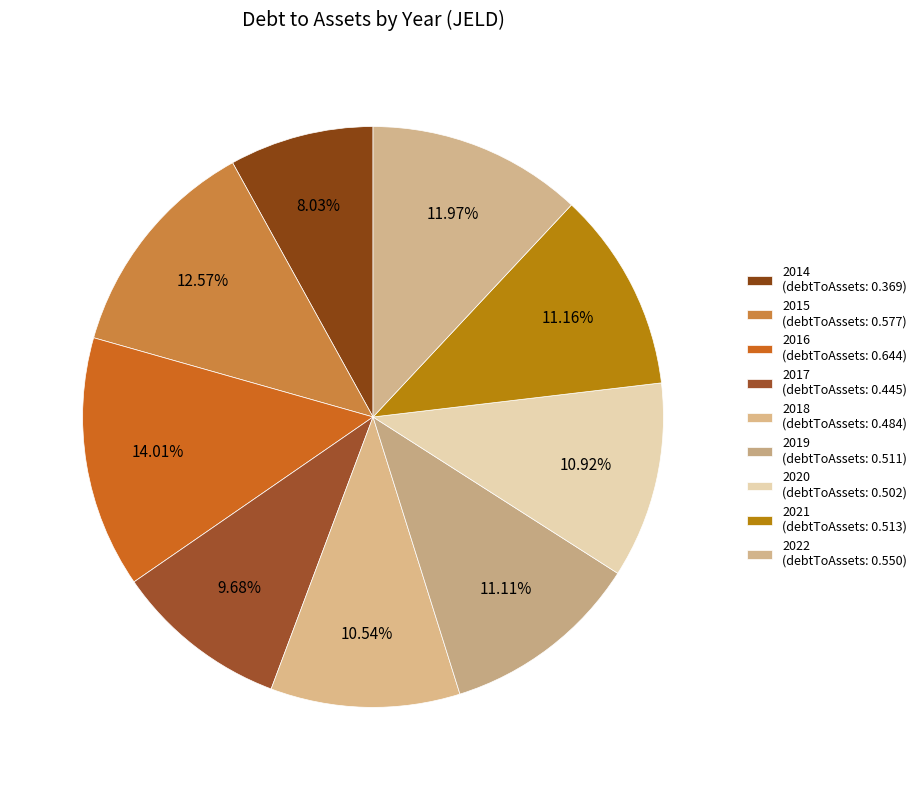

How many slices are in this pie chart?

9